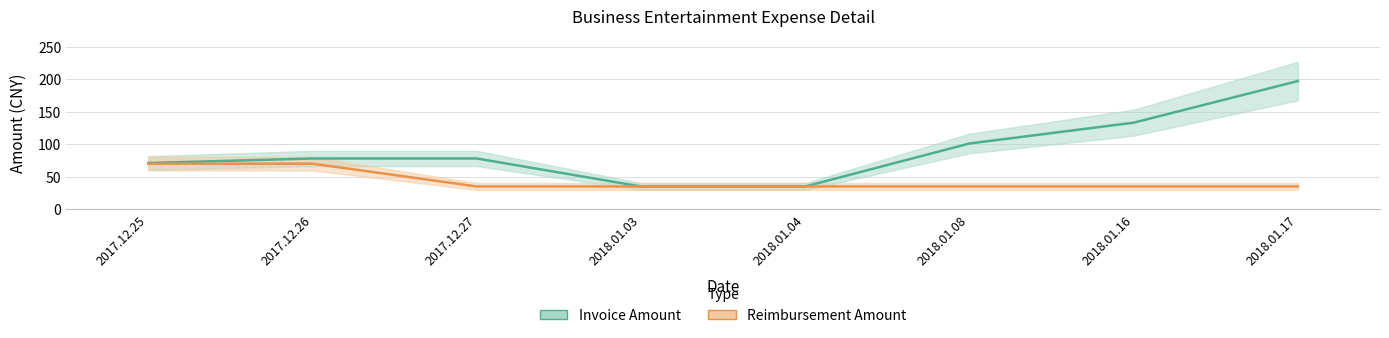

What is the value of the Invoice Amount point at the 6th from the left?

101